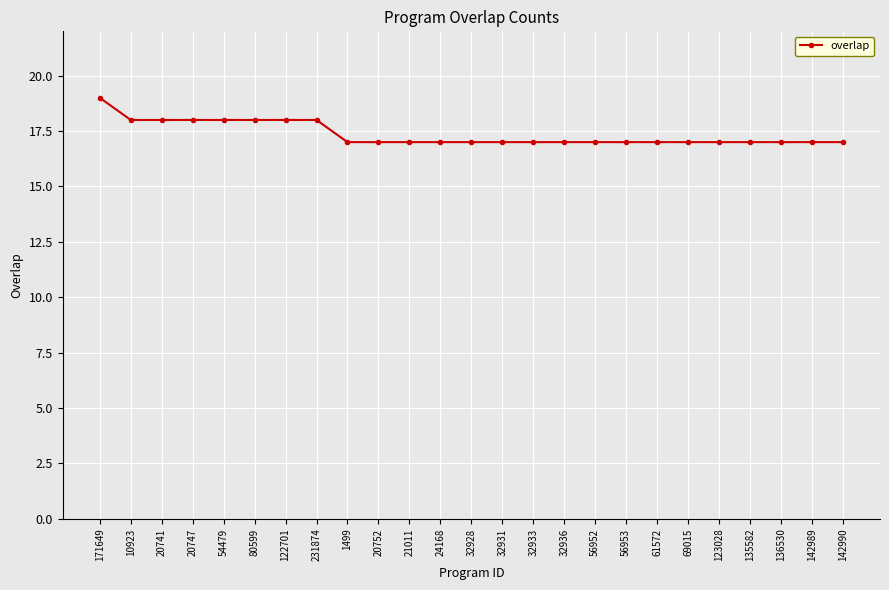

Is this an area chart (filled region under the line)?

No